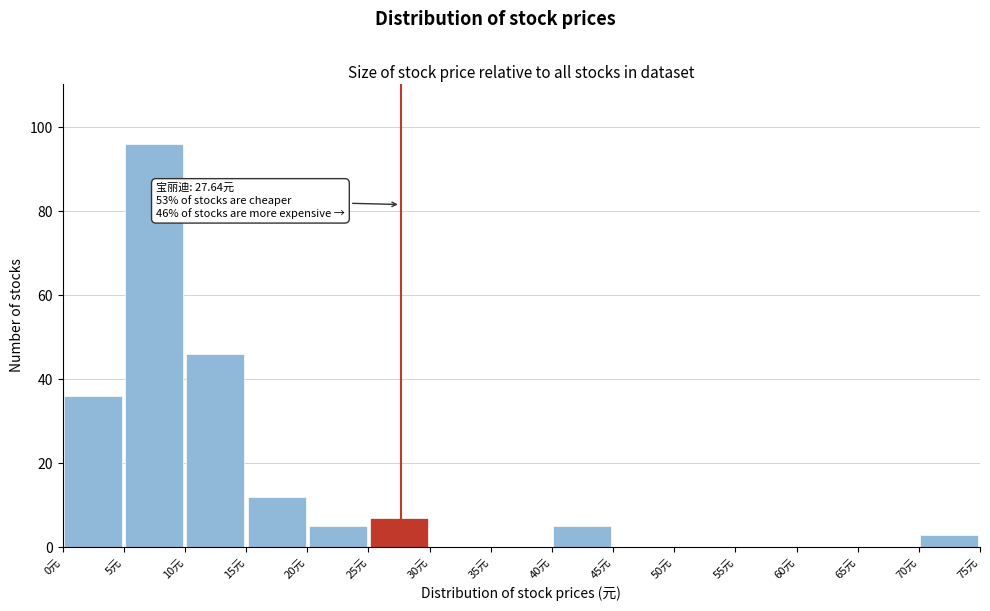

Which range on the x-axis has the tallest bar?

5 to 10